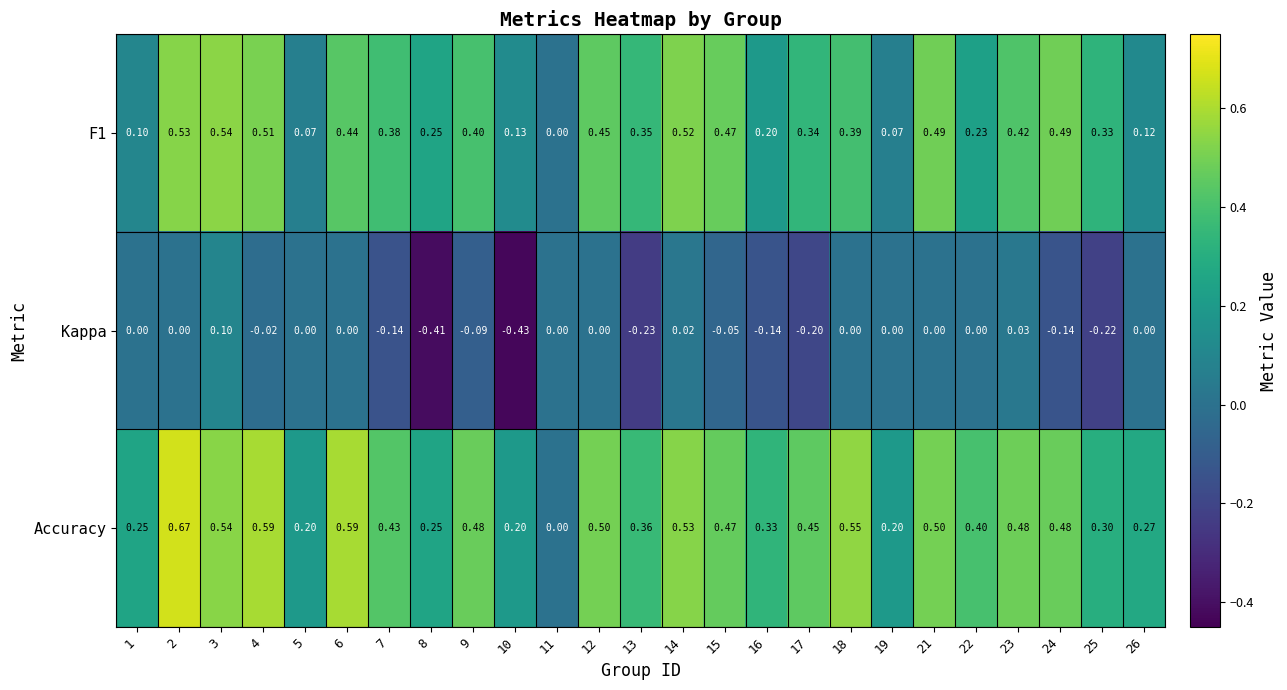

Which series has the largest range (max minus min)?

Accuracy